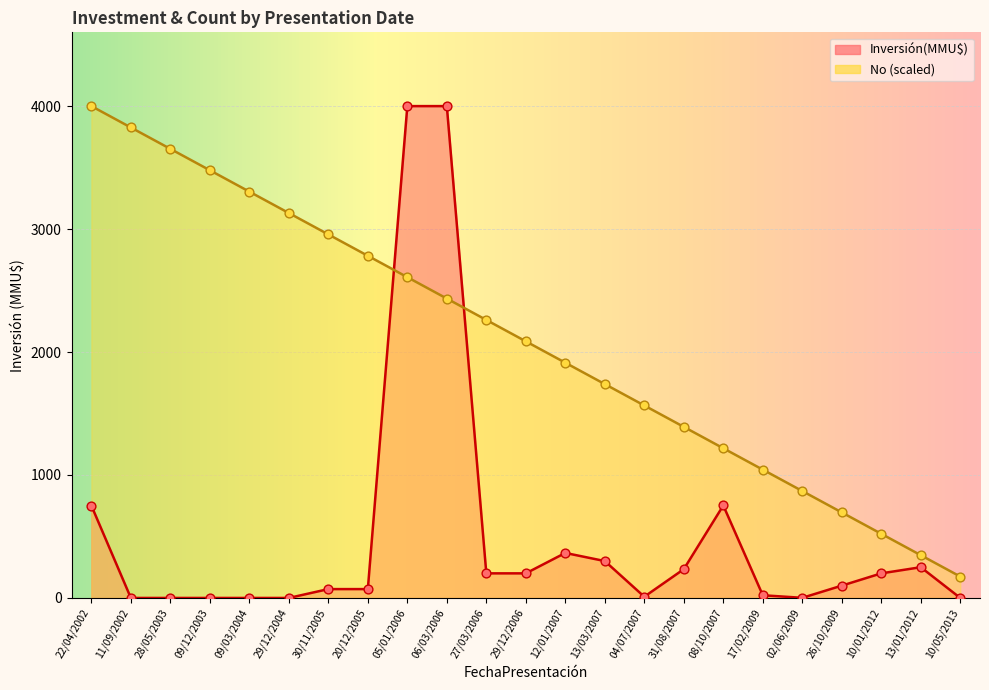

Which series has the widest spread of Y values?

Inversión(MMU$)